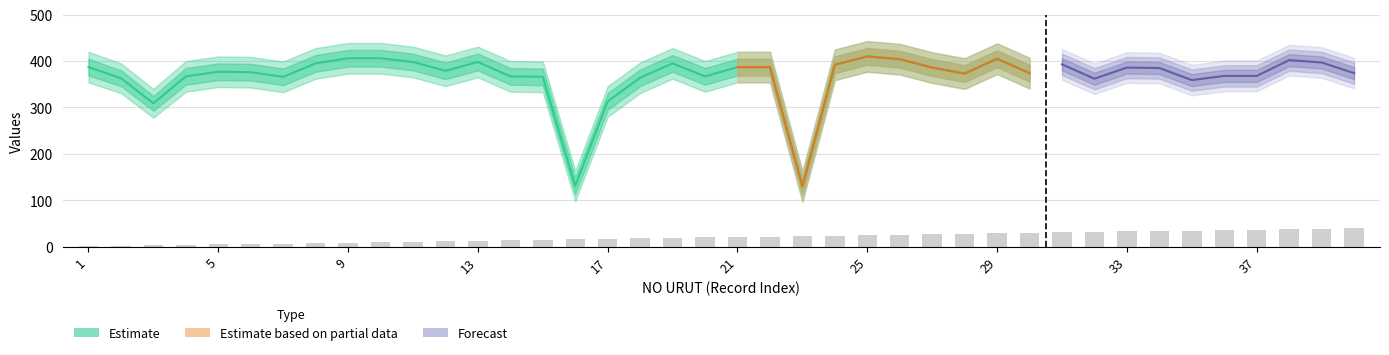

How many groups of bars are there?

40